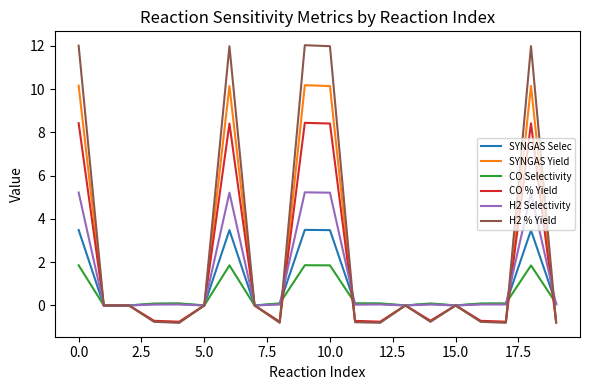

Which series has the widest spread of values?

H2 % Yield